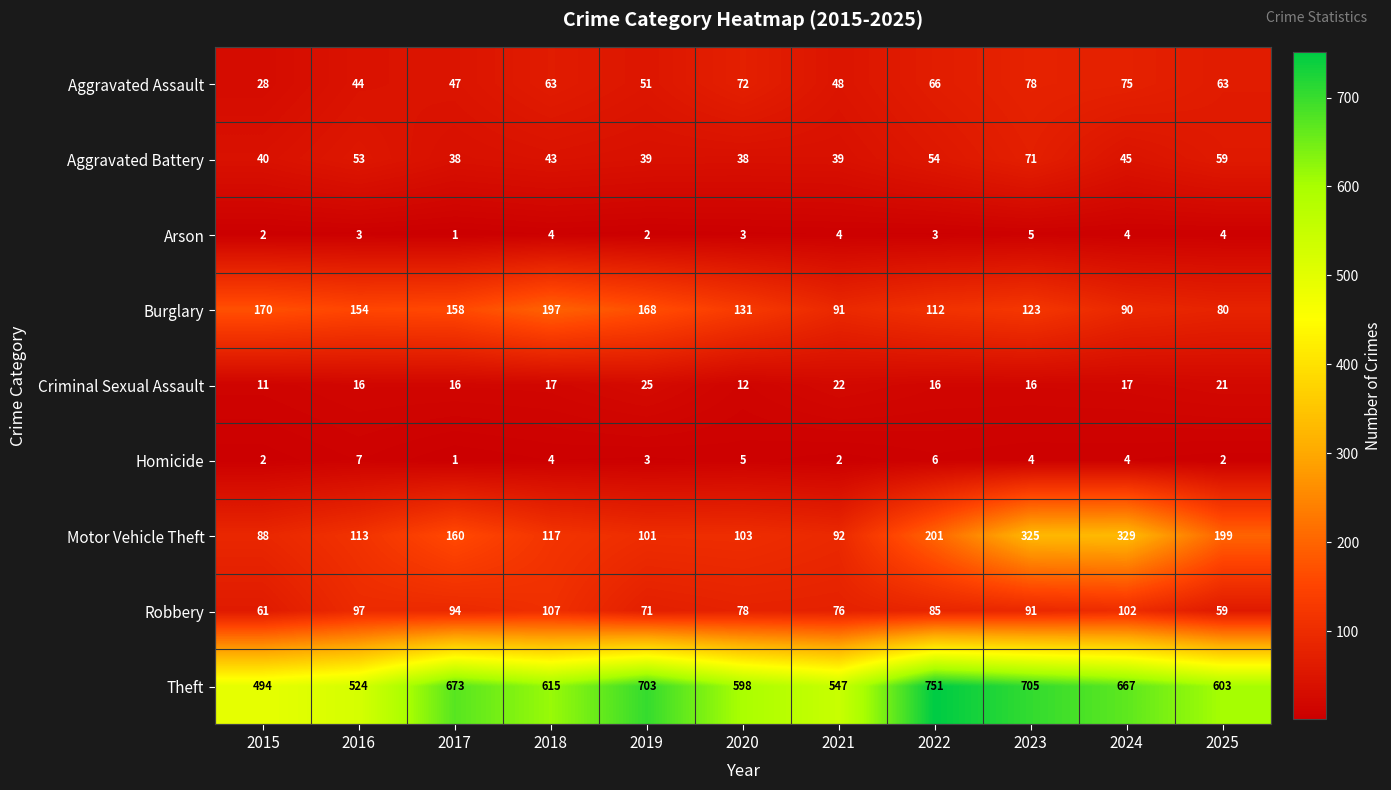

The value of Homicide at 2023 is 6. True or false?

False